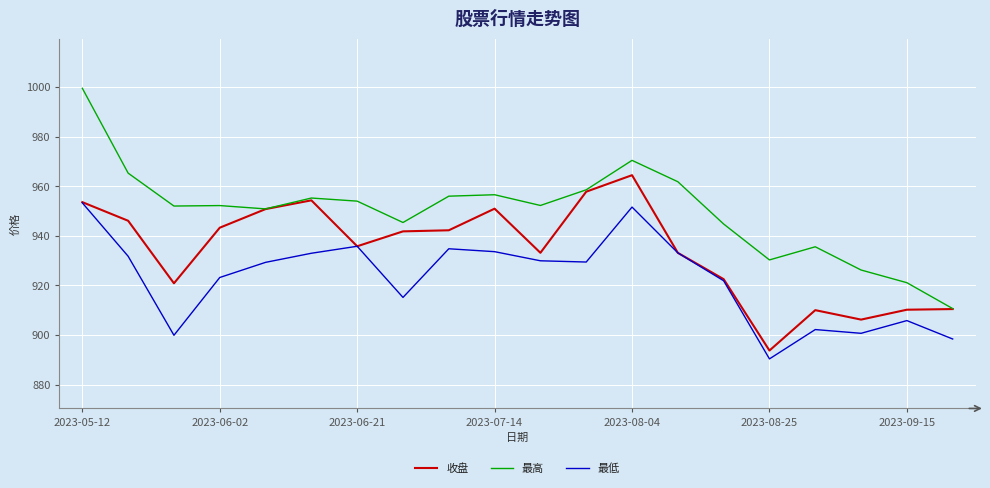

True or false: 最低 and 最高 intersect in this chart.

False